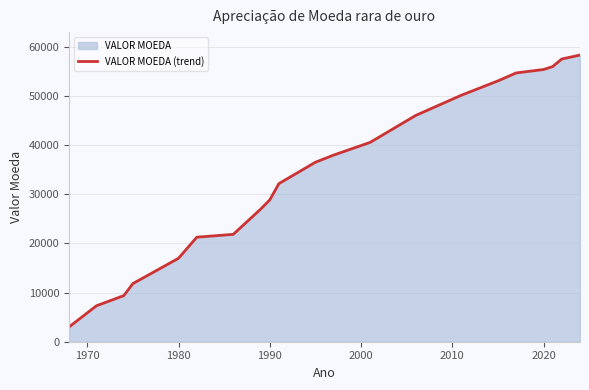

What is the difference between the maximum and minimum values?

55307.6